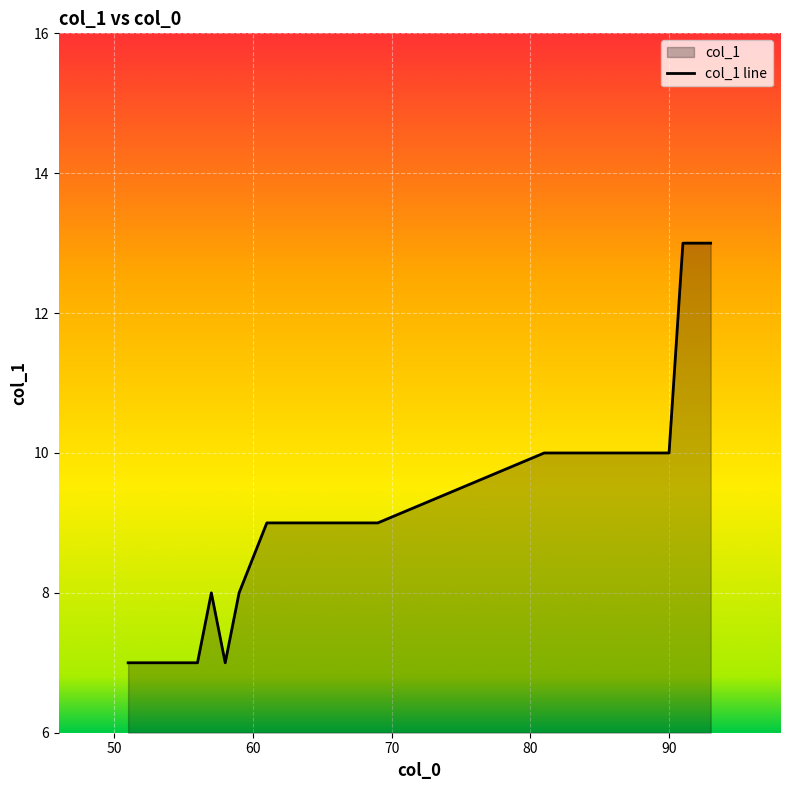

What is the difference between the maximum and minimum values?

6